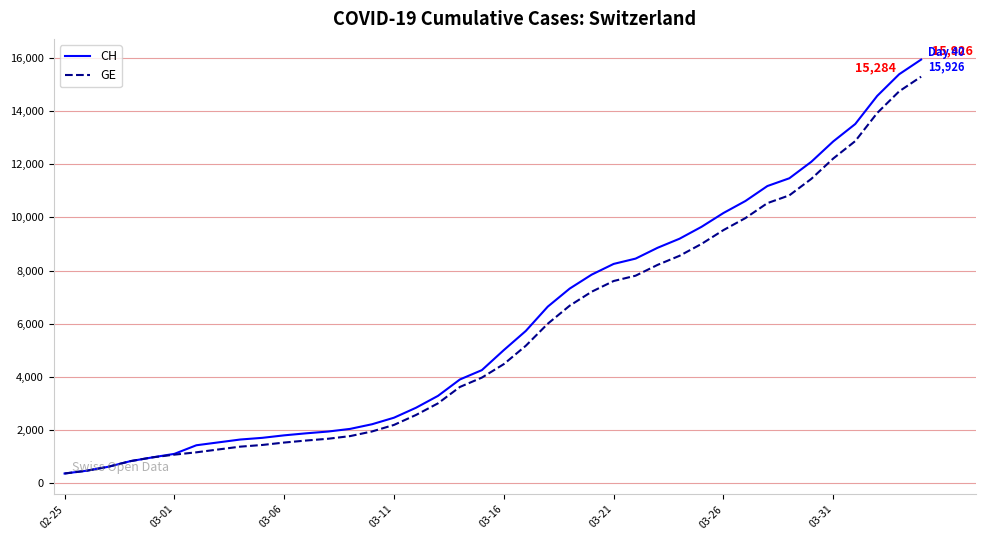

What is the greatest value displayed?

15926